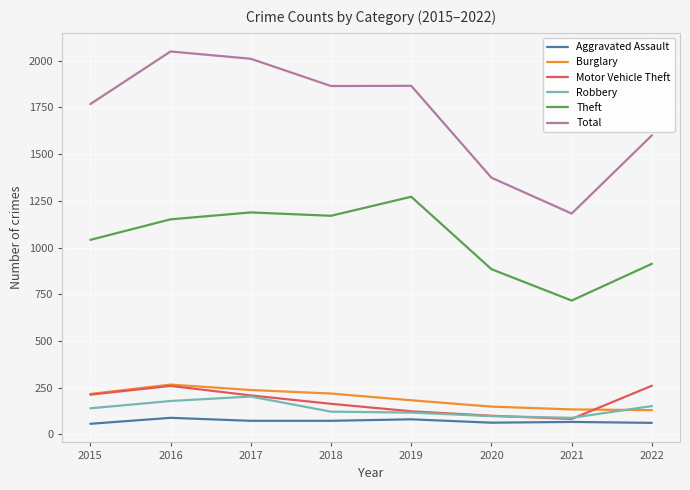

Is the value of Motor Vehicle Theft at 2017 greater than the value of Robbery at 2015?

Yes